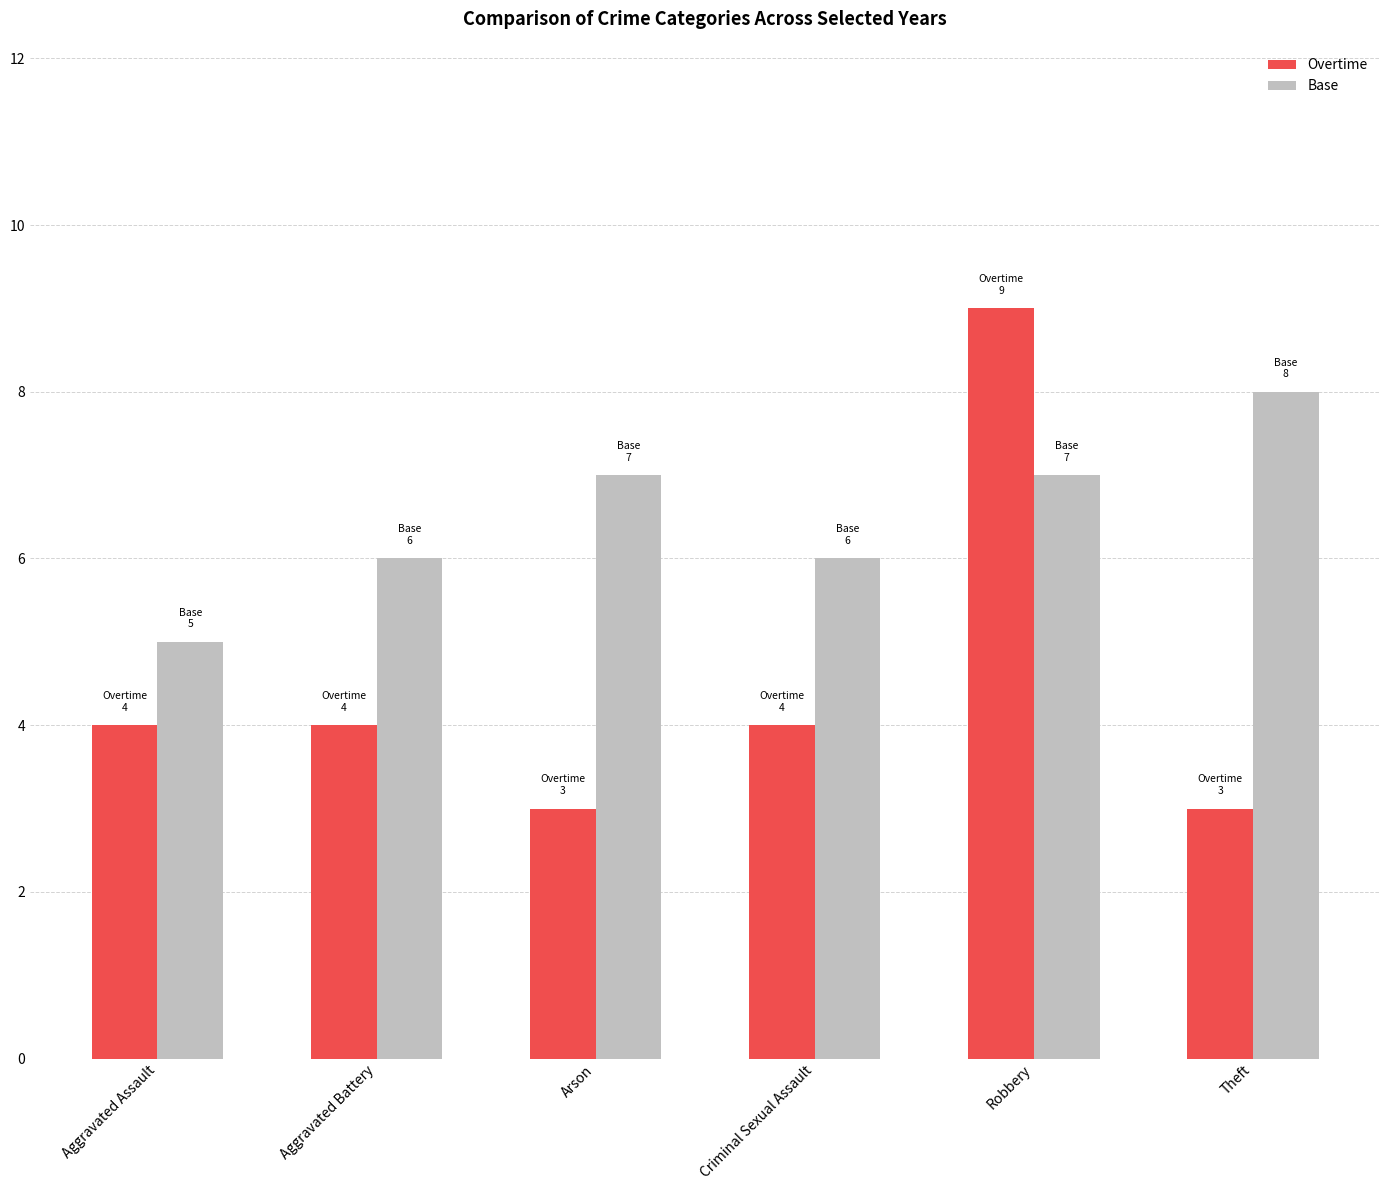

How many bars are there in total?

12